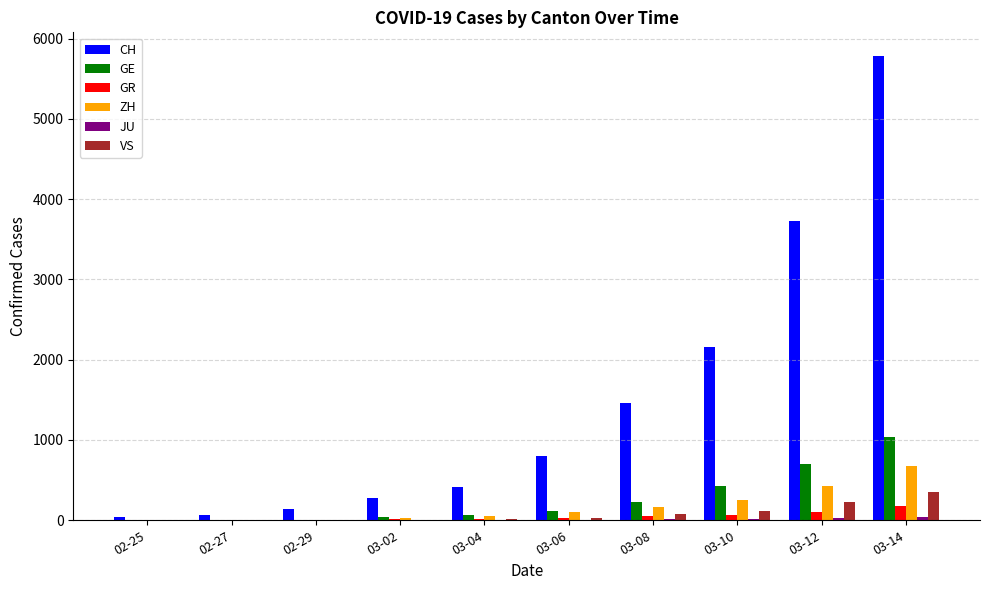

At which category does the chart reach its peak across all series?

03-14